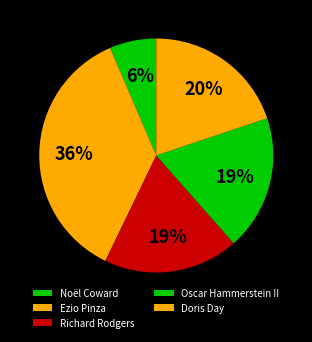

What percentage is the Ezio Pinza slice, to the nearest percent?

36%